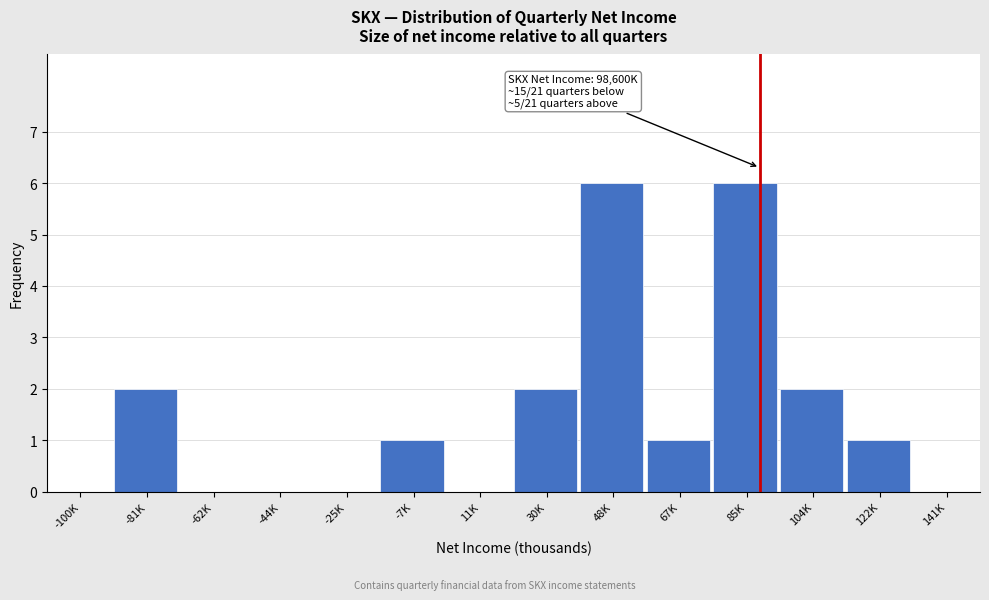

Reading left to right, transcribe all the data shown in this chart.

-100K=0	-81K=2	-62K=0	-44K=0	-25K=0	-7K=1	11K=0	30K=2	48K=6	67K=1	85K=6	104K=2	122K=1	141K=0